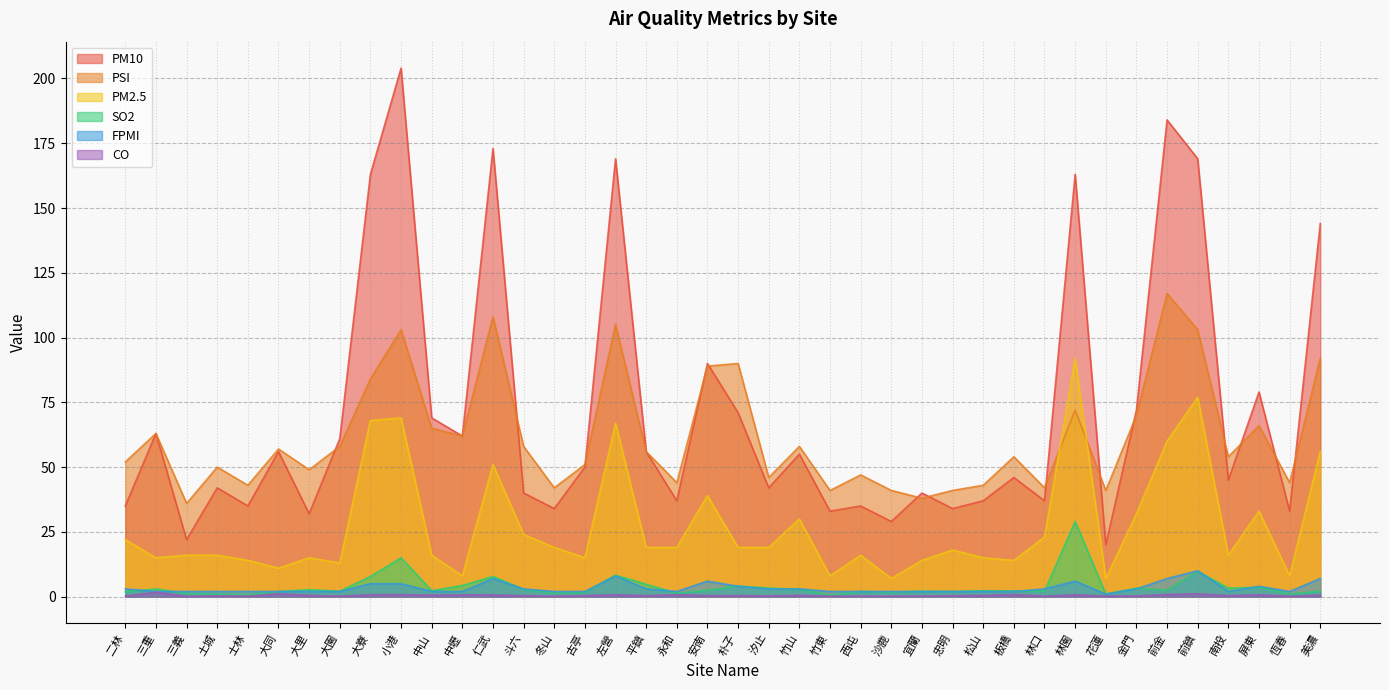

True or false: PM10 has a value of 90.1 at 中山.

False